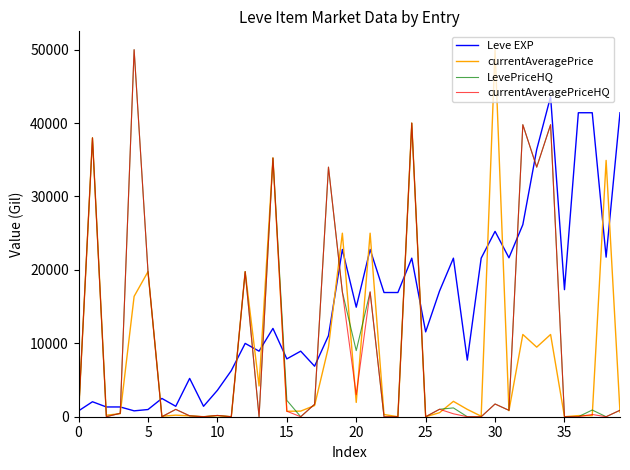

What is the highest value of the Leve EXP series?

43600.0